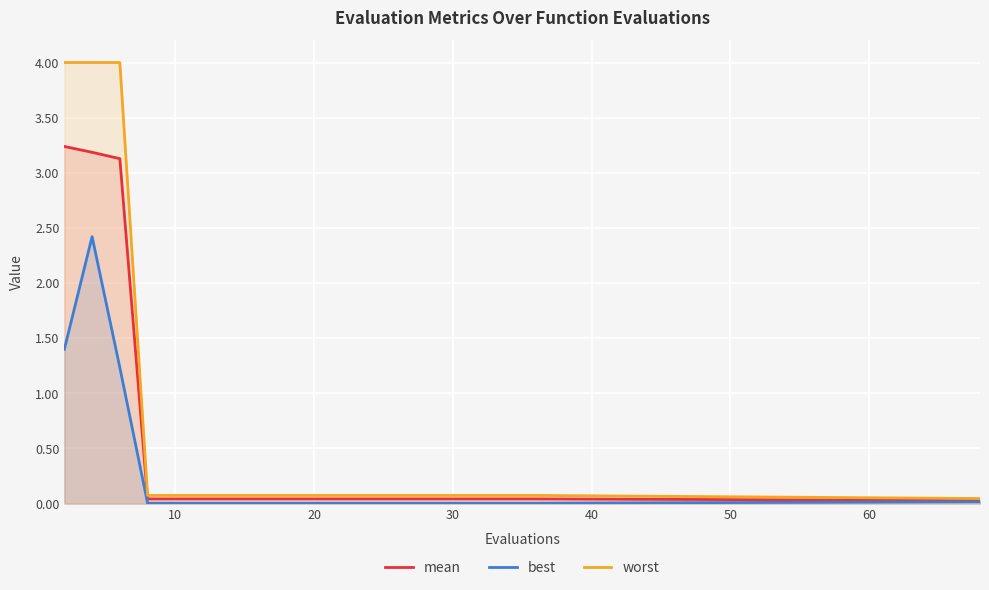

How many data points does each series have?

20